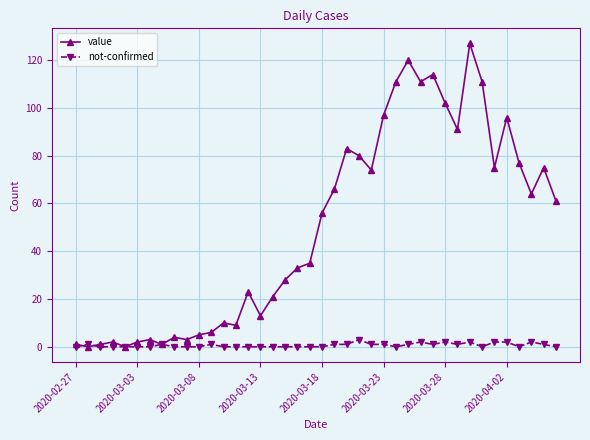

How many data points does each series have?

40